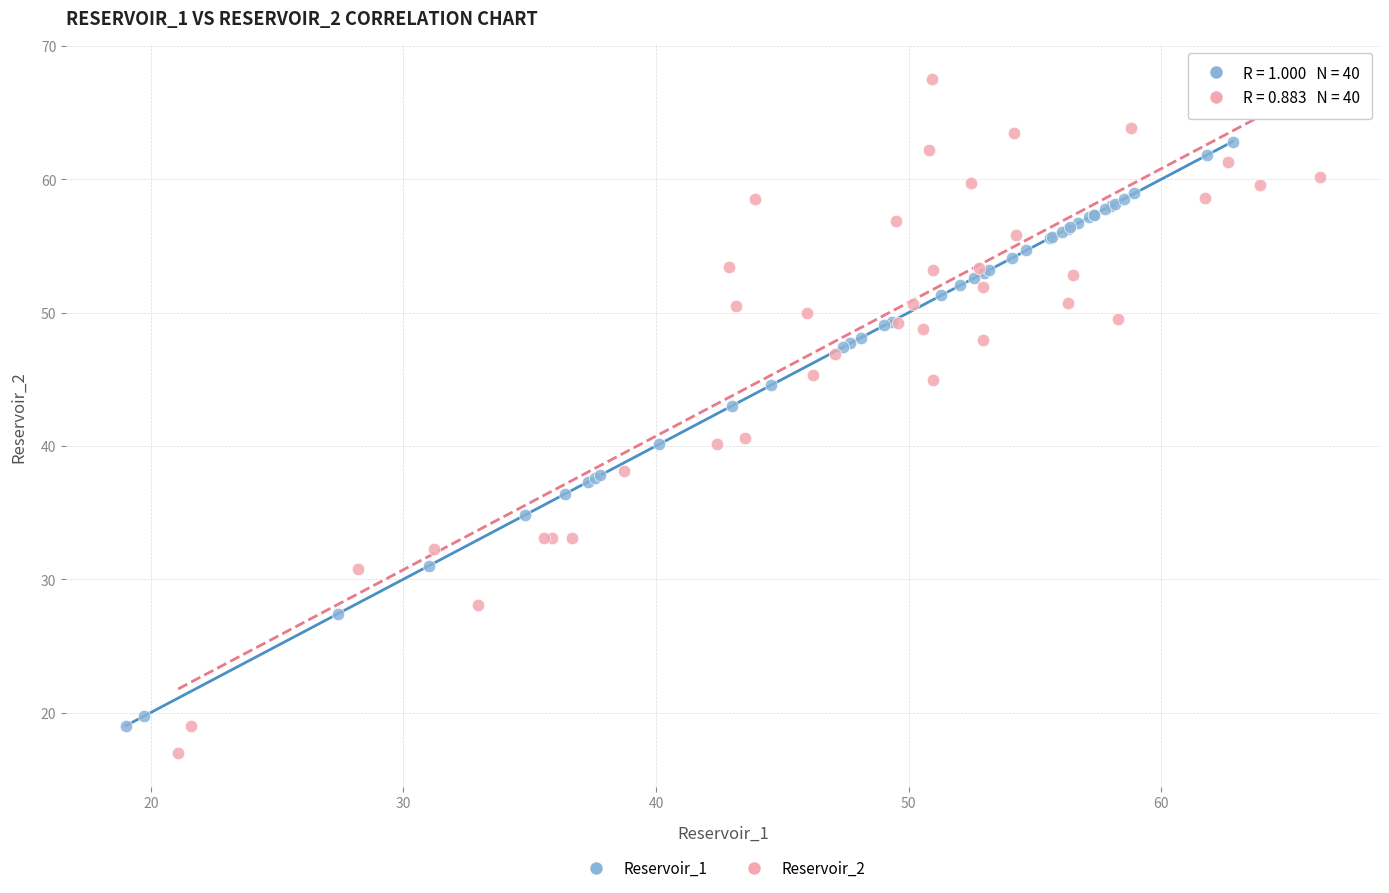

Which series has the widest spread of Y values?

Reservoir_2